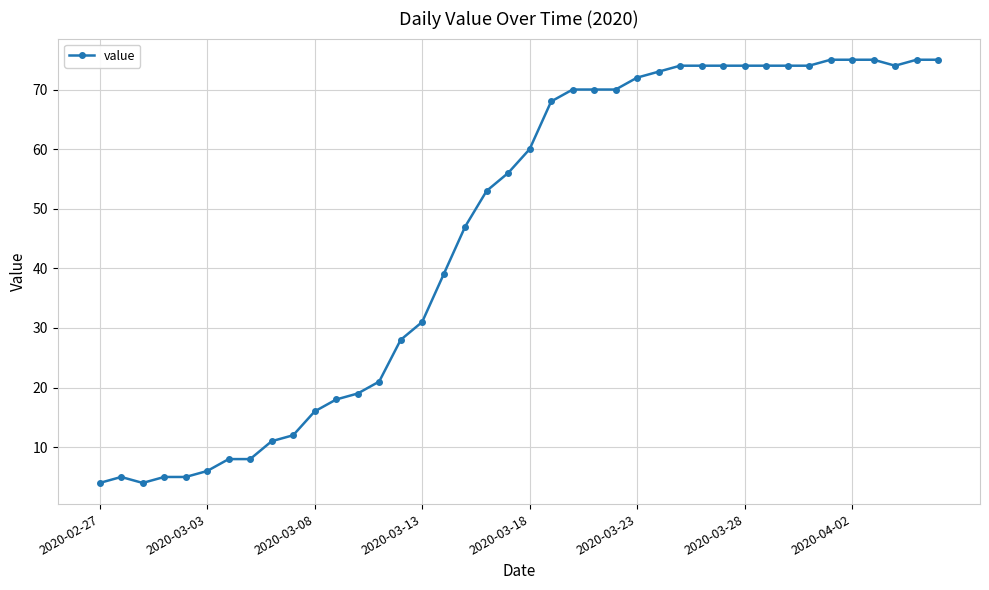

What is the value of the 24th point from the left?

70